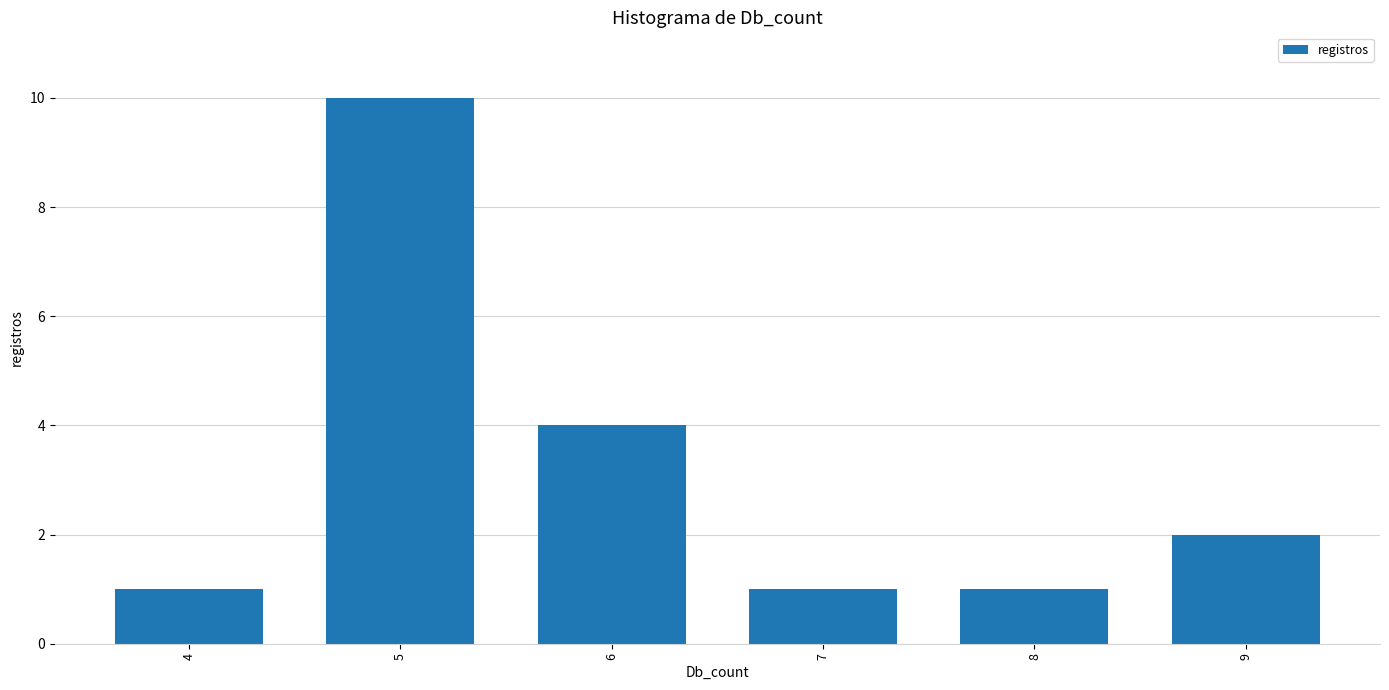

What is the approximate value at 5?

10